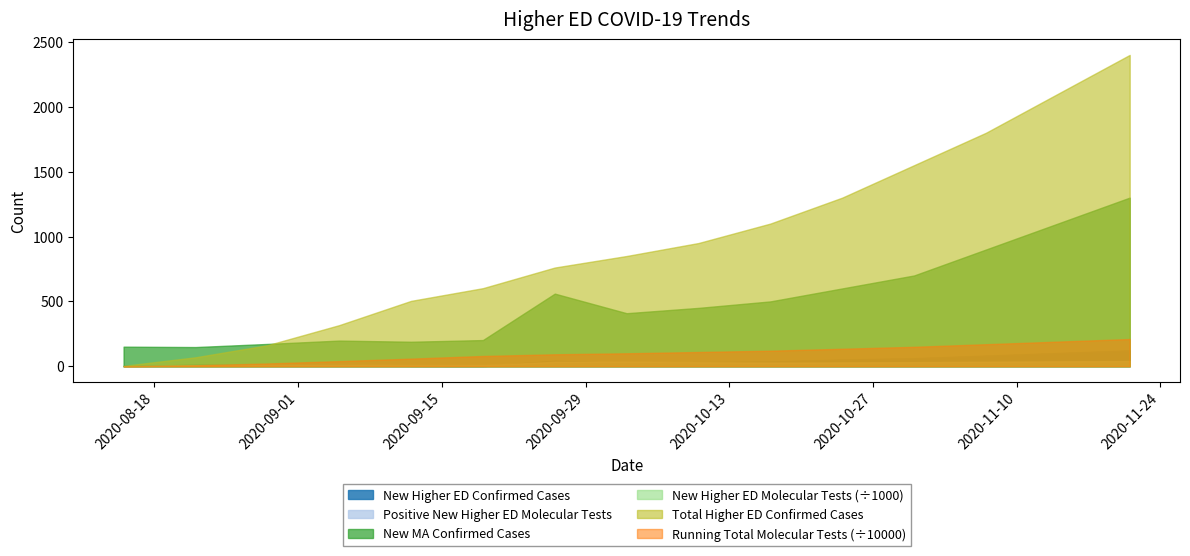

What is the average value of the Positive New Higher ED Molecular Tests series?

40.7